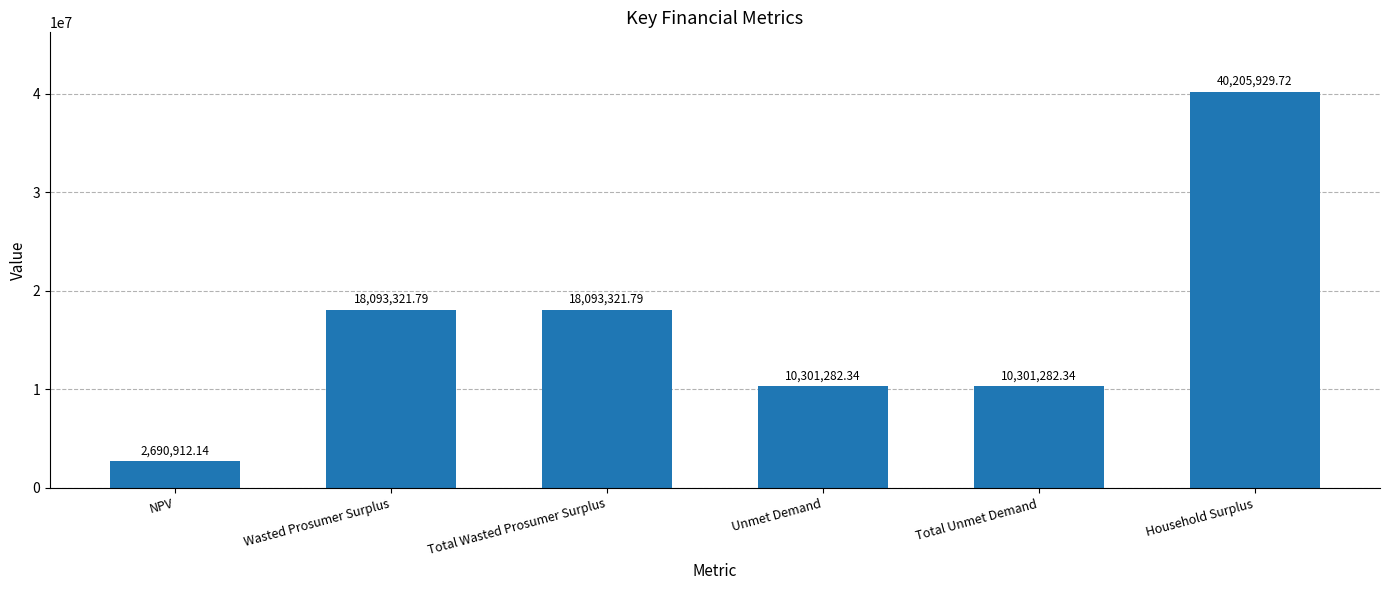

Approximately how many times larger is the value at NPV compared to Household Surplus?

0.1